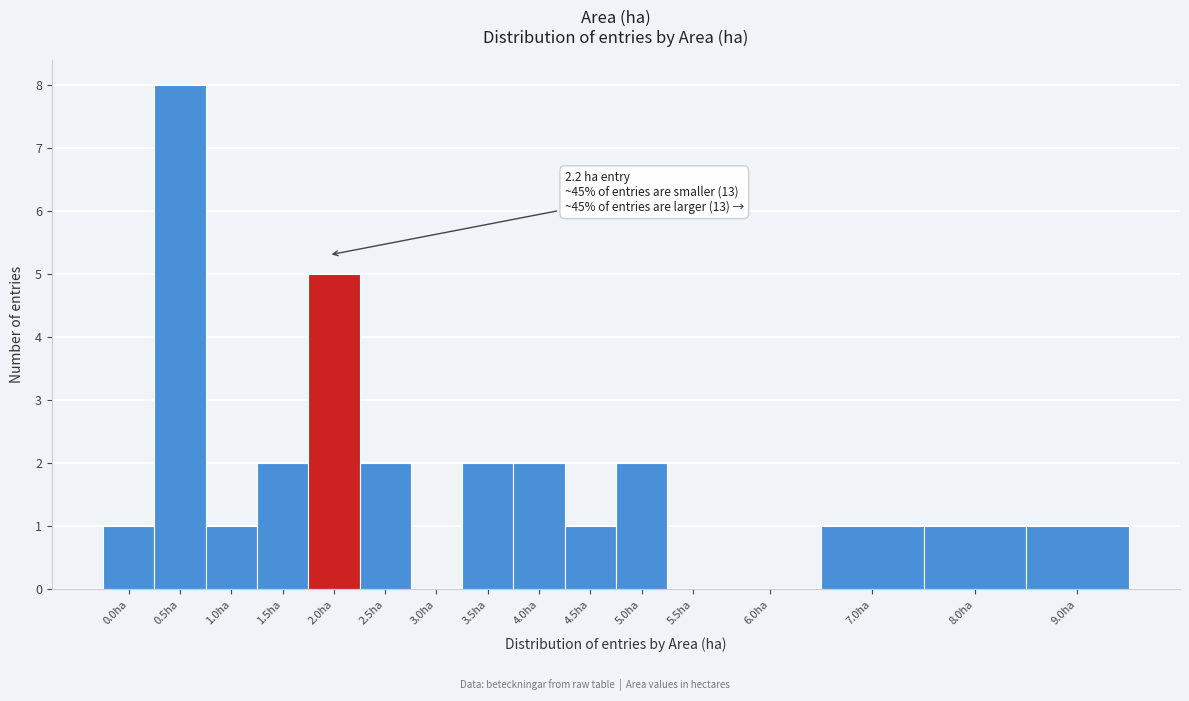

Reading left to right, transcribe all the data shown in this chart.

0.0ha=1	0.5ha=8	1.0ha=1	1.5ha=2	2.0ha=5	2.5ha=2	3.0ha=0	3.5ha=2	4.0ha=2	4.5ha=1	5.0ha=2	5.5ha=0	6.0ha=0	7.0ha=1	8.0ha=1	9.0ha=1